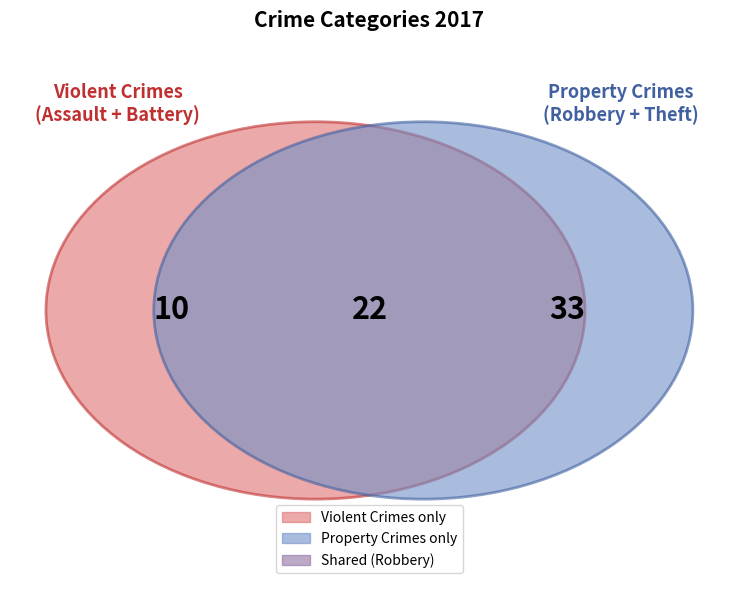

Is it true that Robbery is 44% of the pie?

False